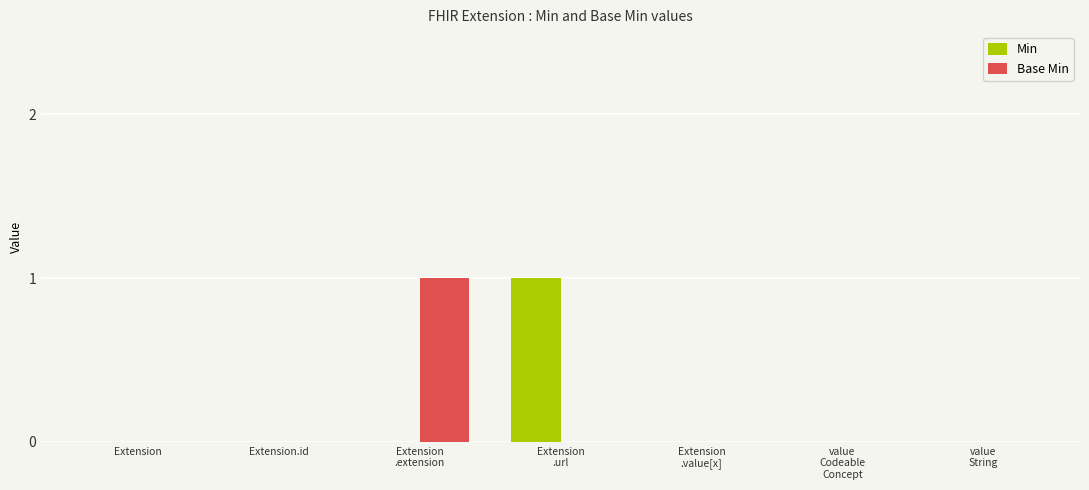

How many categories are shown in the chart?

7